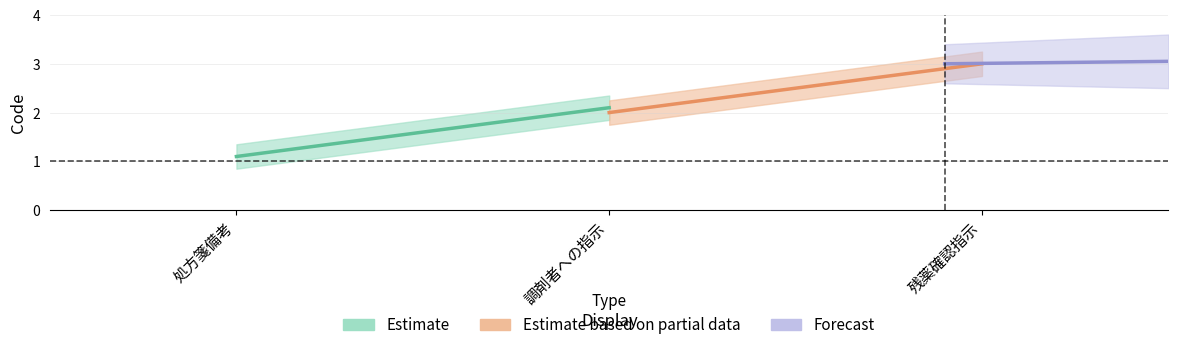

What is the sum of all Estimate values?

3.2